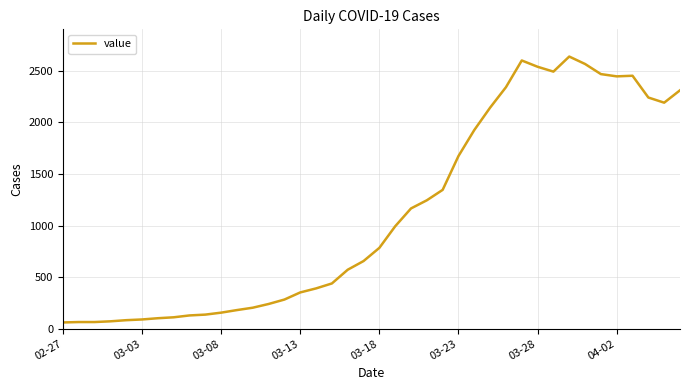

What is the difference between the maximum and minimum values?

2577